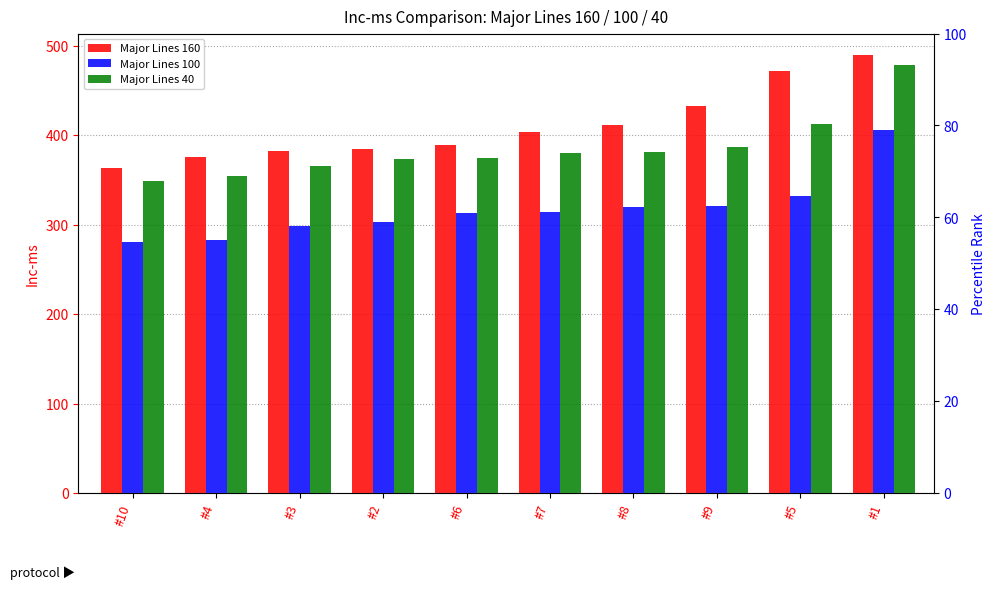

At which label does Major Lines 160 first exceed 404?

#8